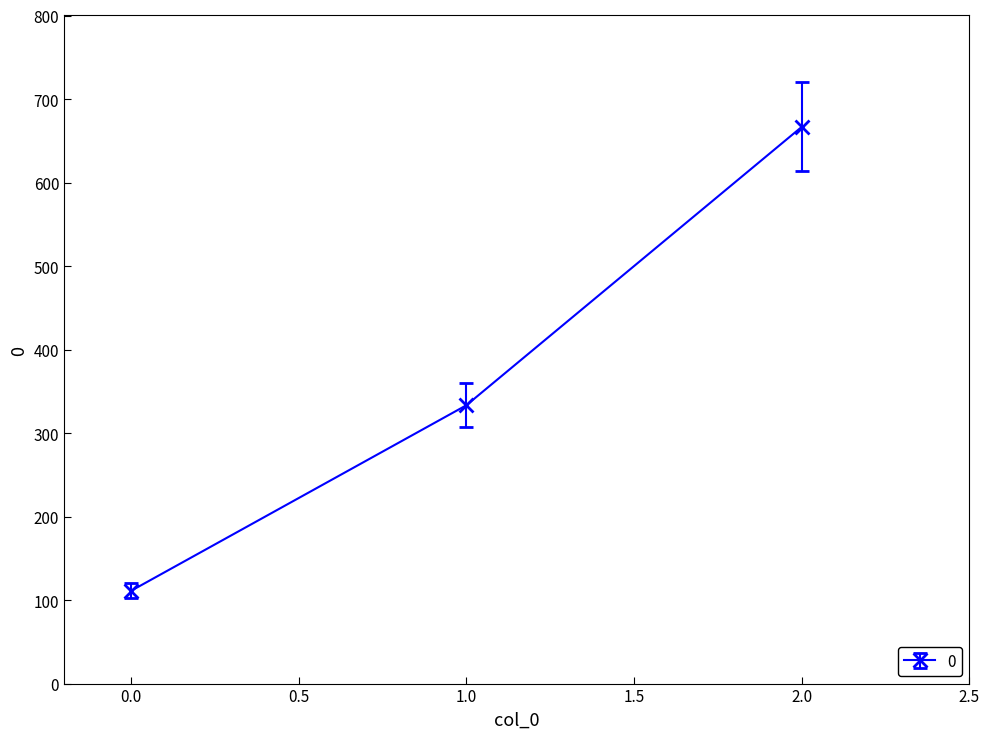

Which category has the highest value across all series?

2.0